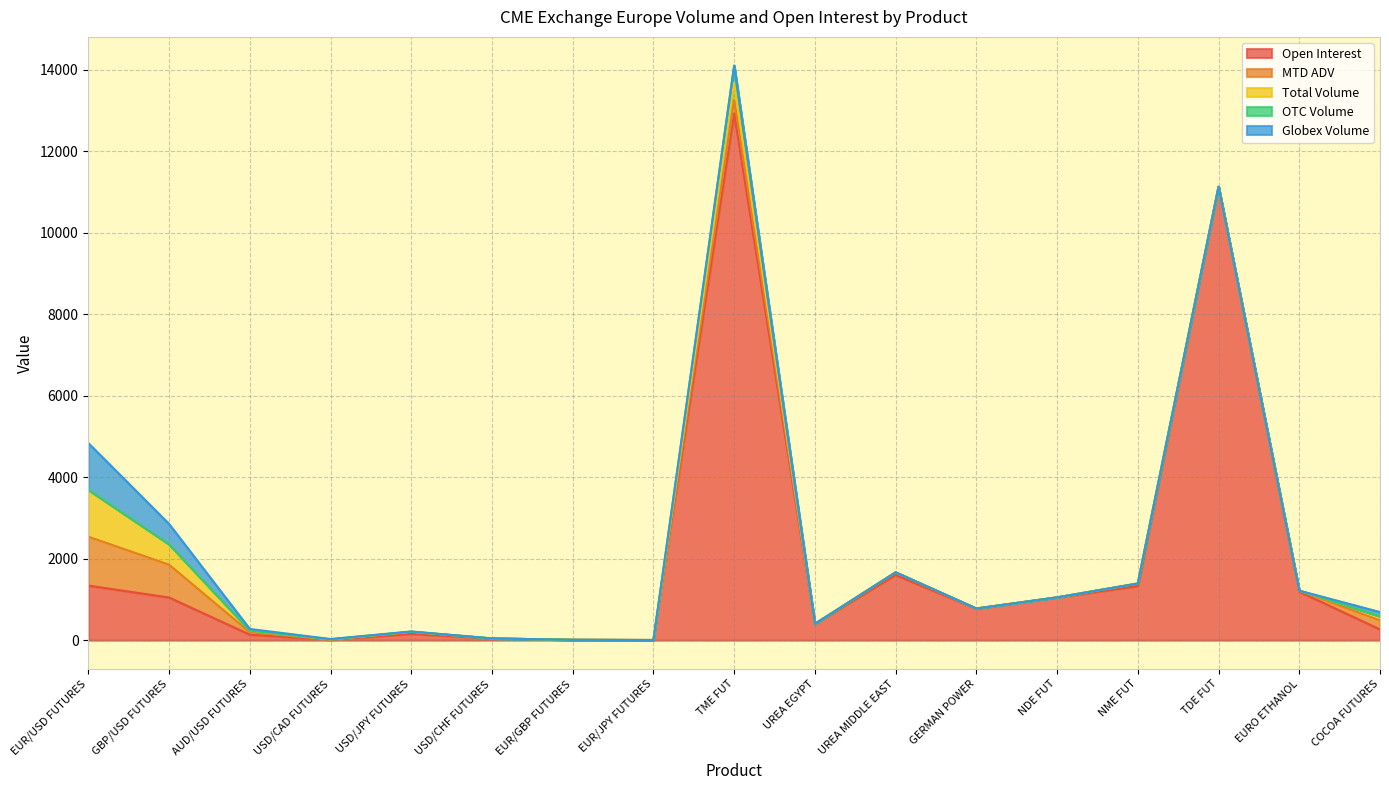

How many intersections are there between MTD ADV and OTC Volume?

1